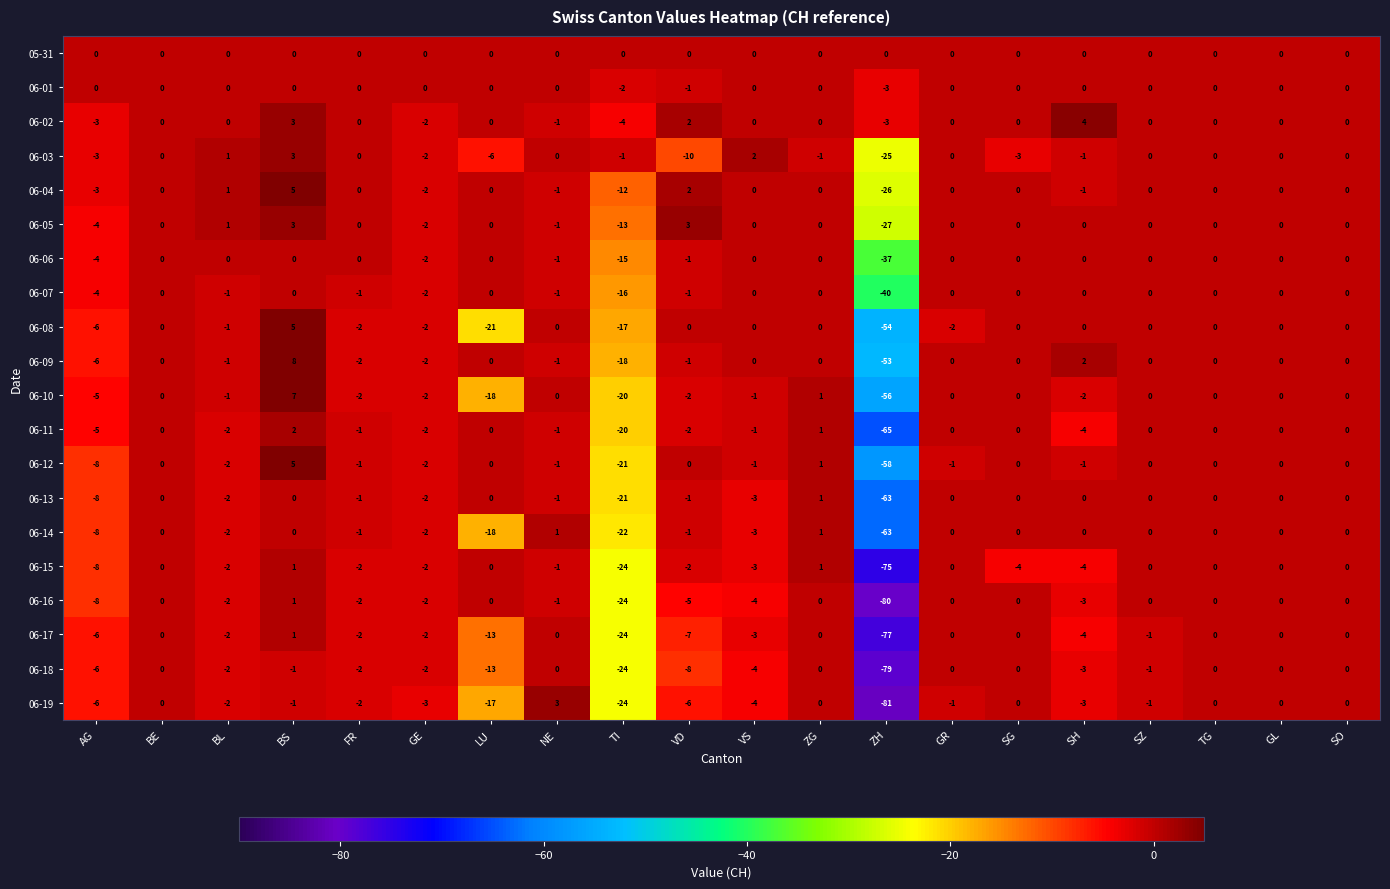

How many values in the 06-18 series exceed -1?

8